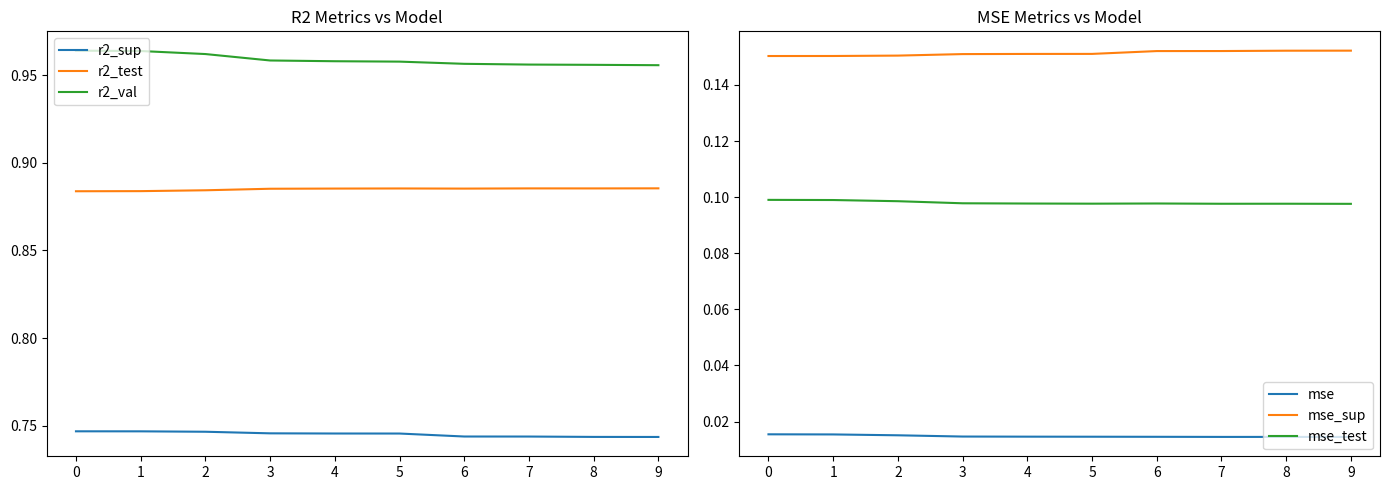

How many data points does each series have?

10